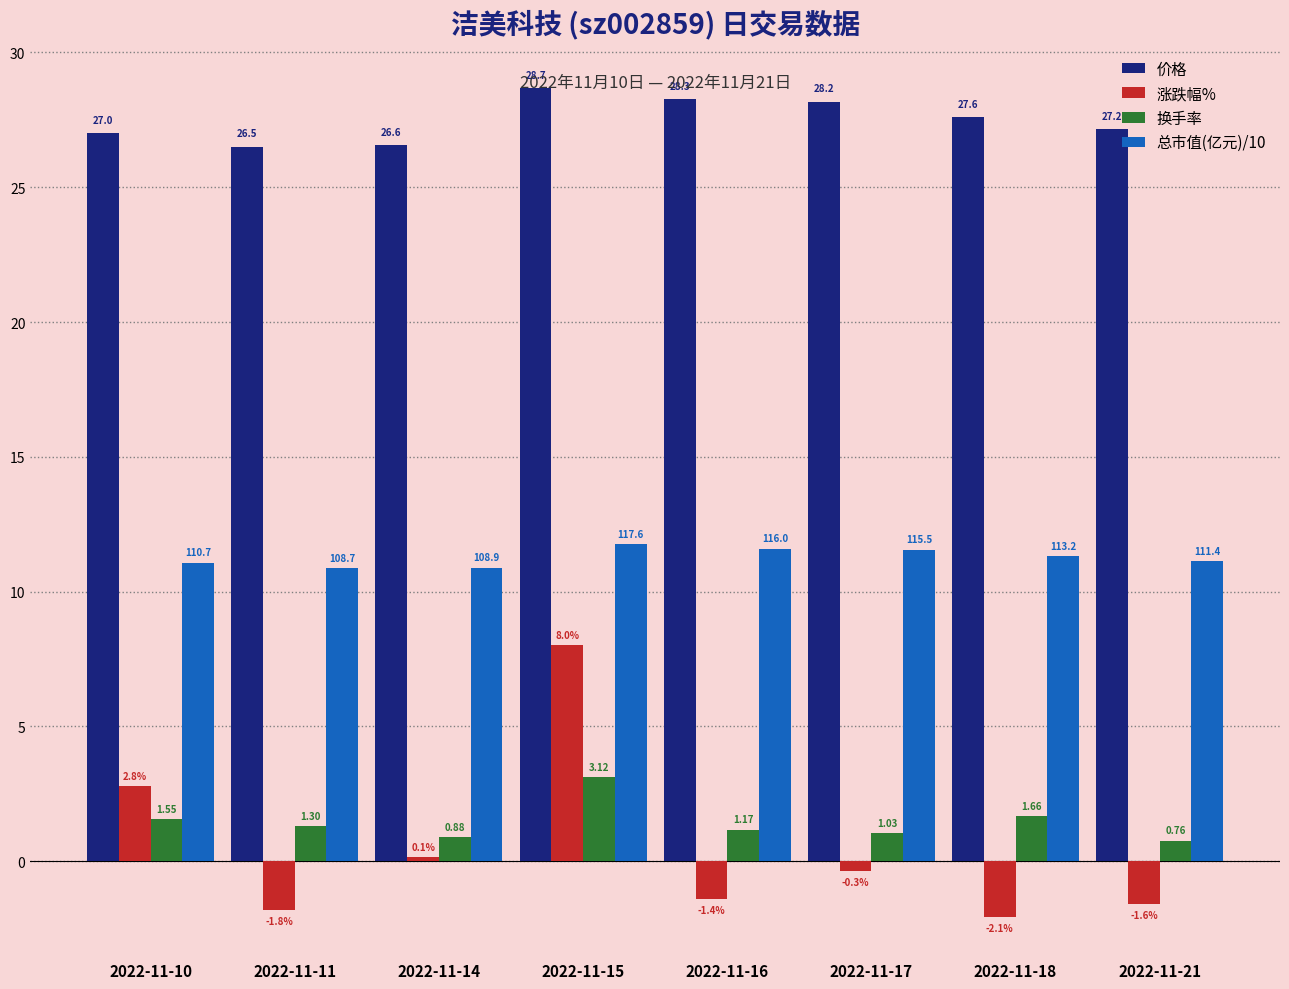

The 价格 series shows 40.4 at 2022-11-18. True or false?

False